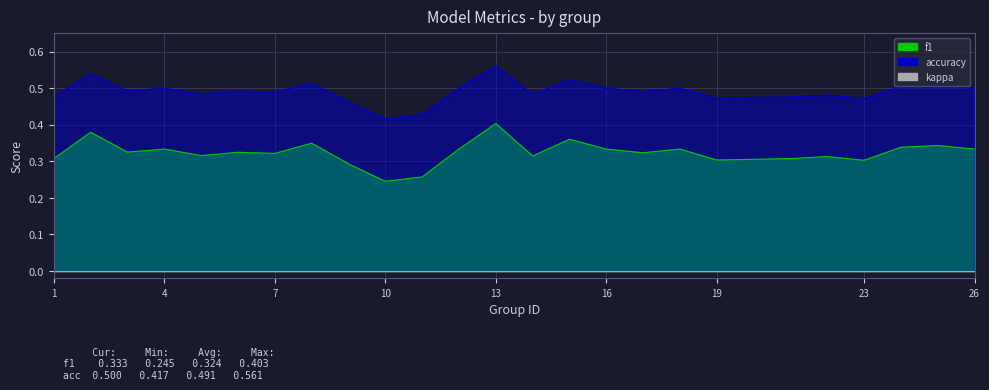

What is the sum of all accuracy values?

12.3